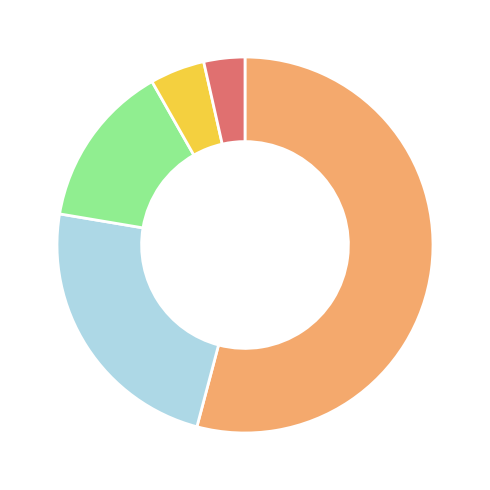

Is there a majority slice in this chart?

Yes